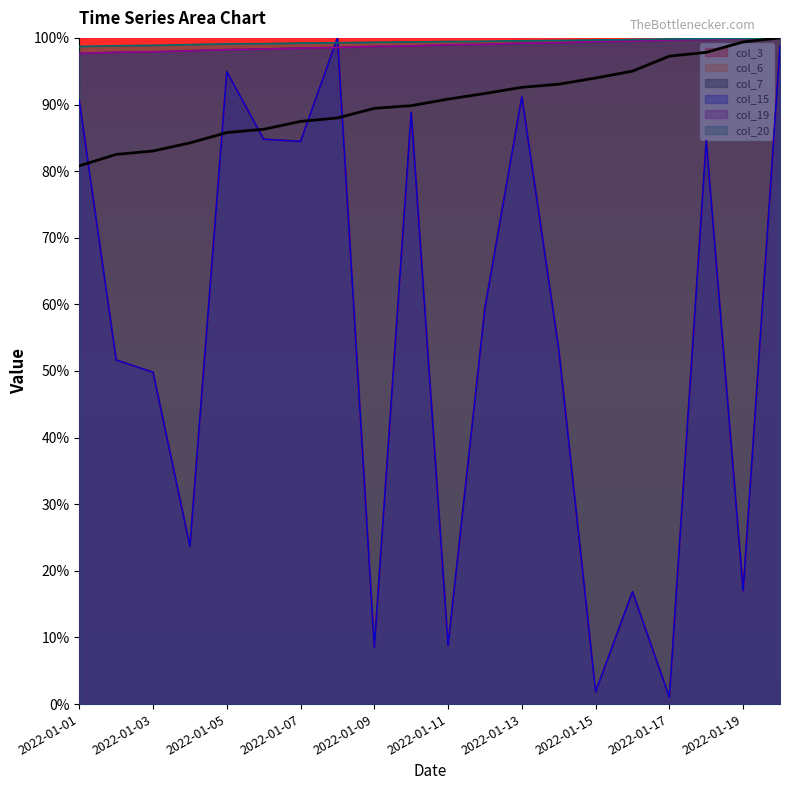

How many categories are shown in the chart?

20